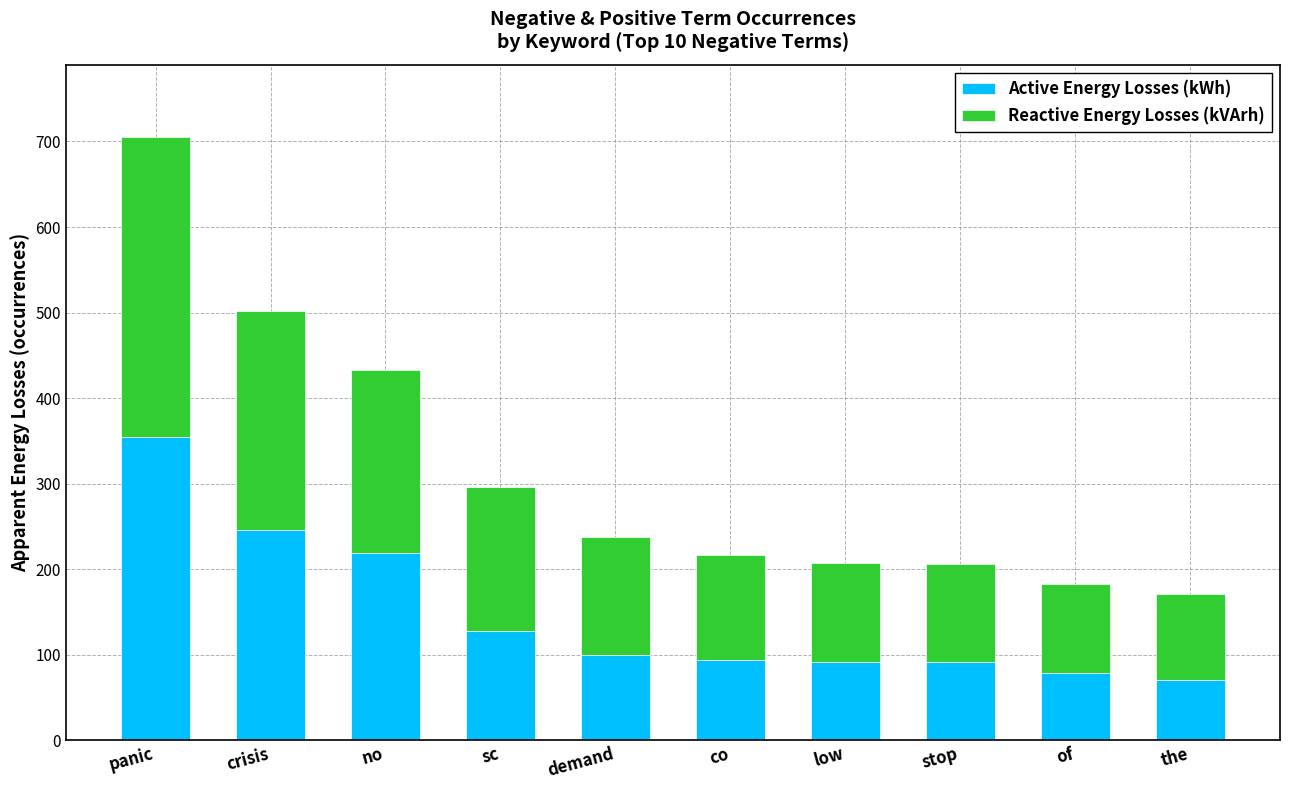

What is the total value across all series at demand?

238